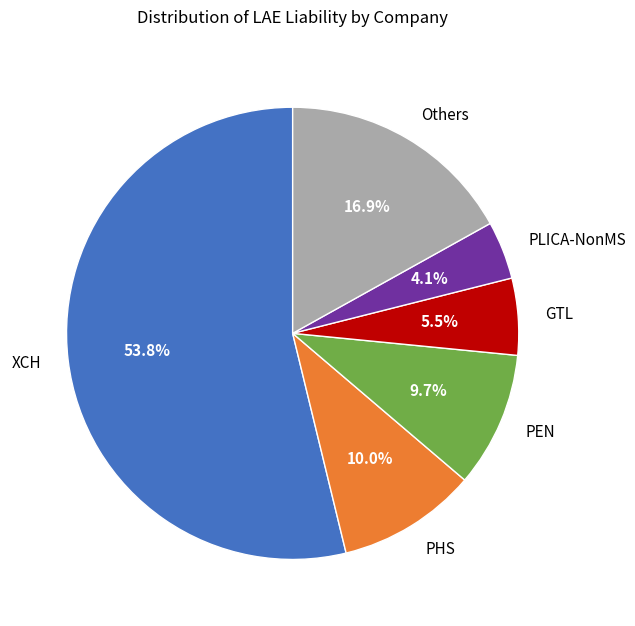

What is the majority slice?

XCH